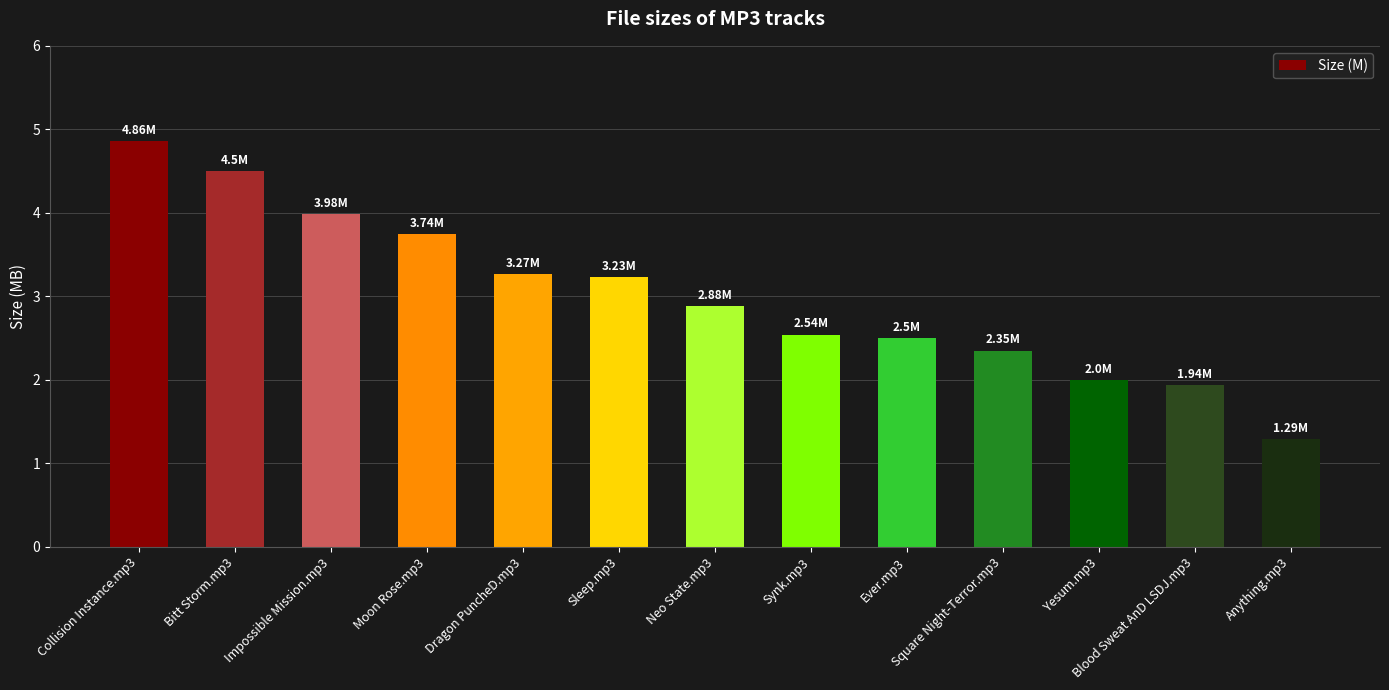

Count the number of categories in the chart.

13